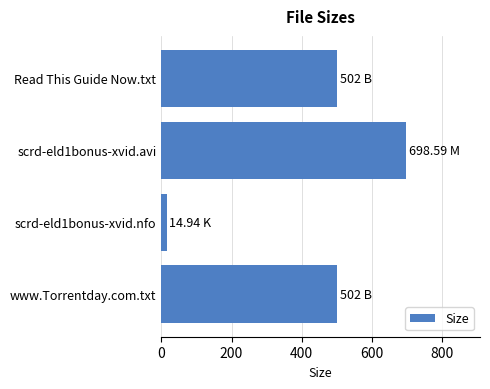

What is the label of the 4th bar from the bottom?

Read This Guide Now.txt